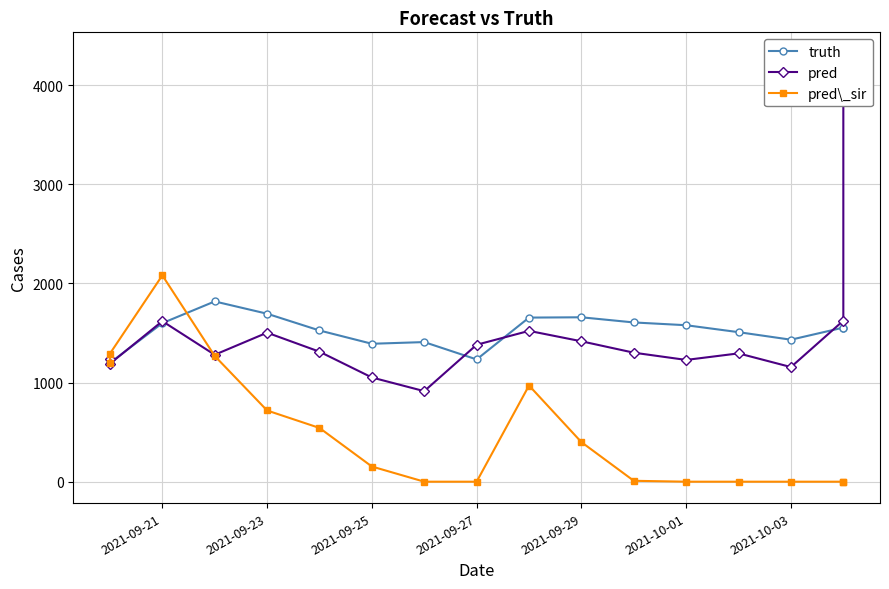

True or false: truth and pred intersect in this chart.

True